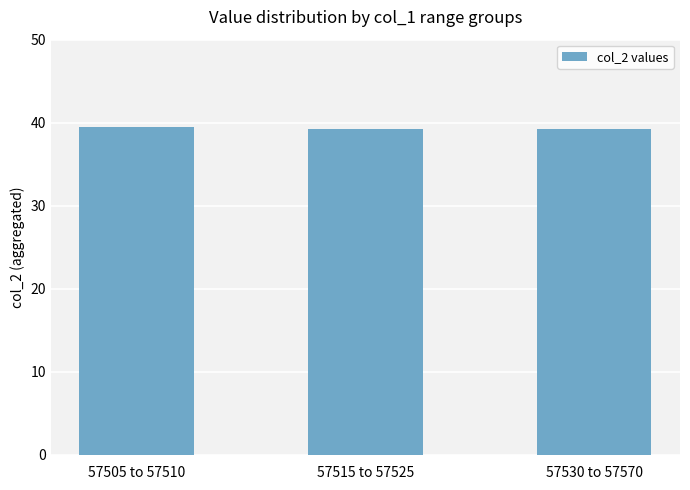

True or false: the data shows 39.2 at 57530 to 57570.

True